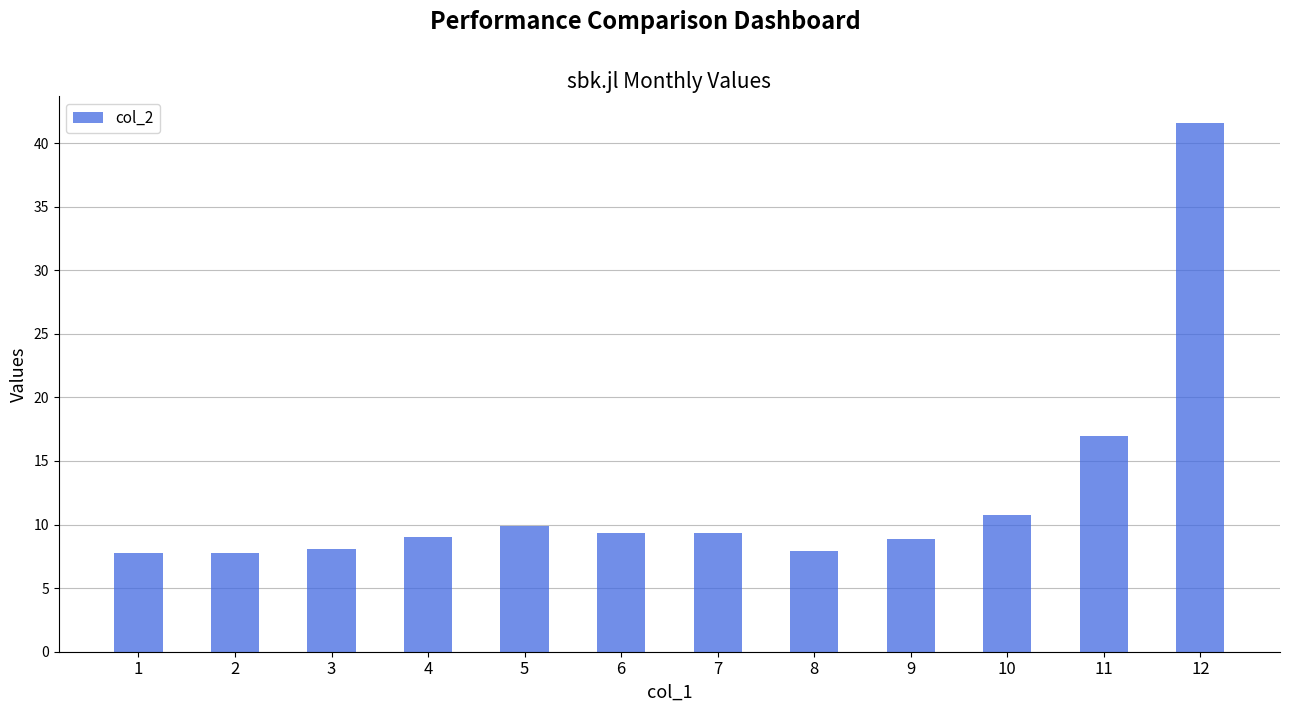

What is the value of the 6th bar from the left?

9.3